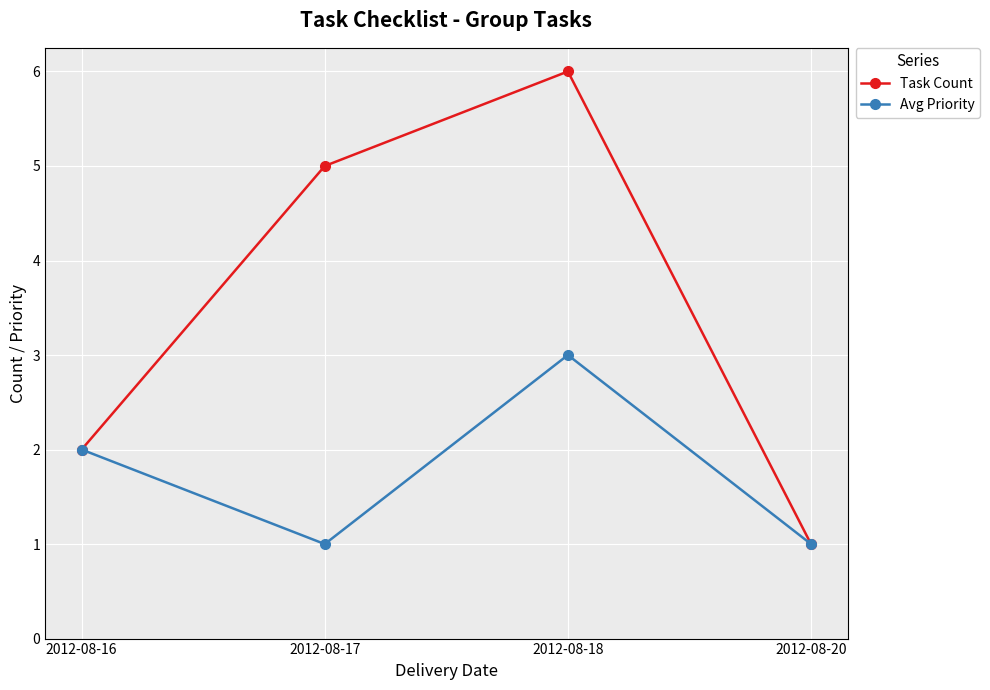

At which label is Task Count closest to 3?

2012-08-16